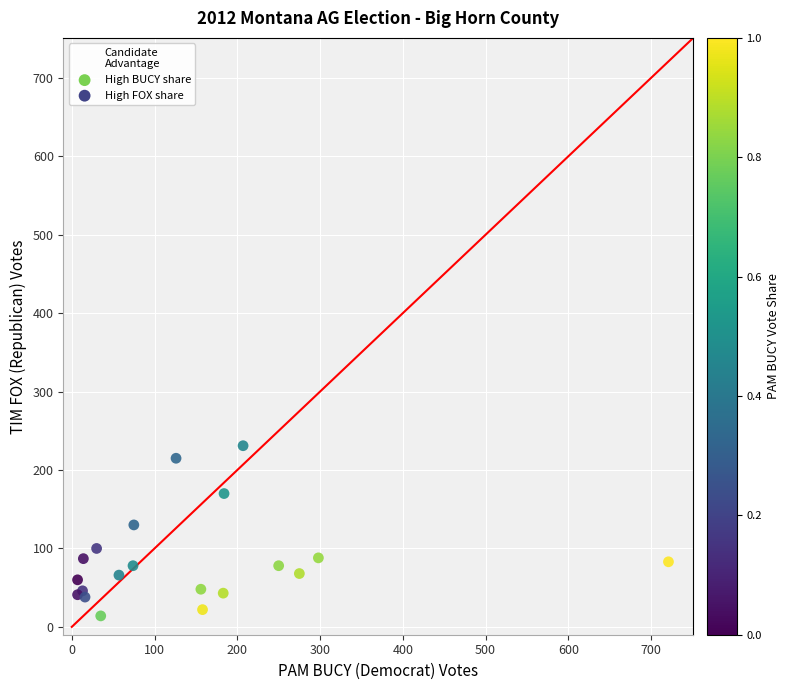

What Y value in the scatter plot is closest to 122?

130